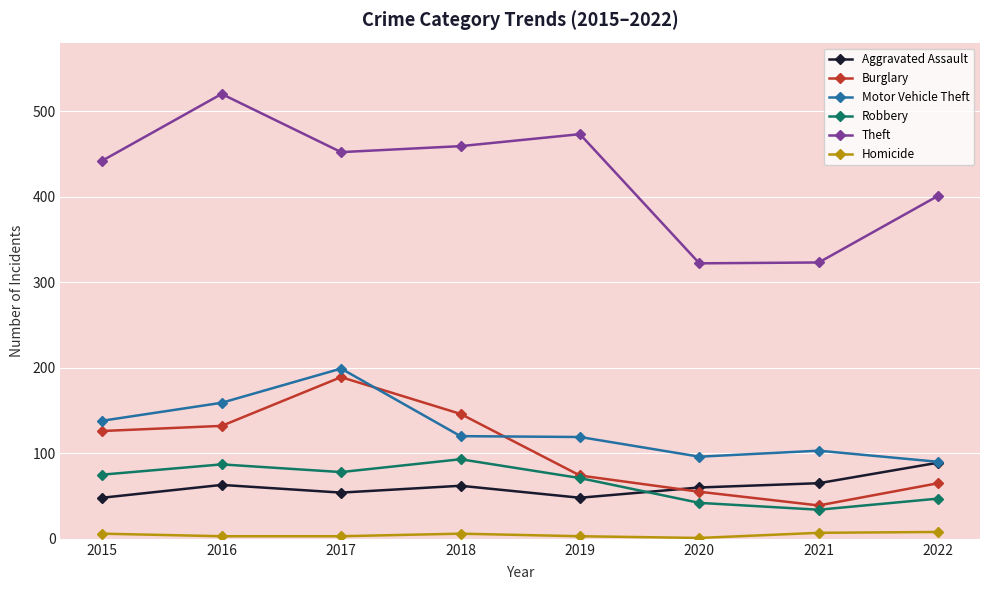

Is the value of Motor Vehicle Theft at 2021 greater than the value of Robbery at 2016?

Yes